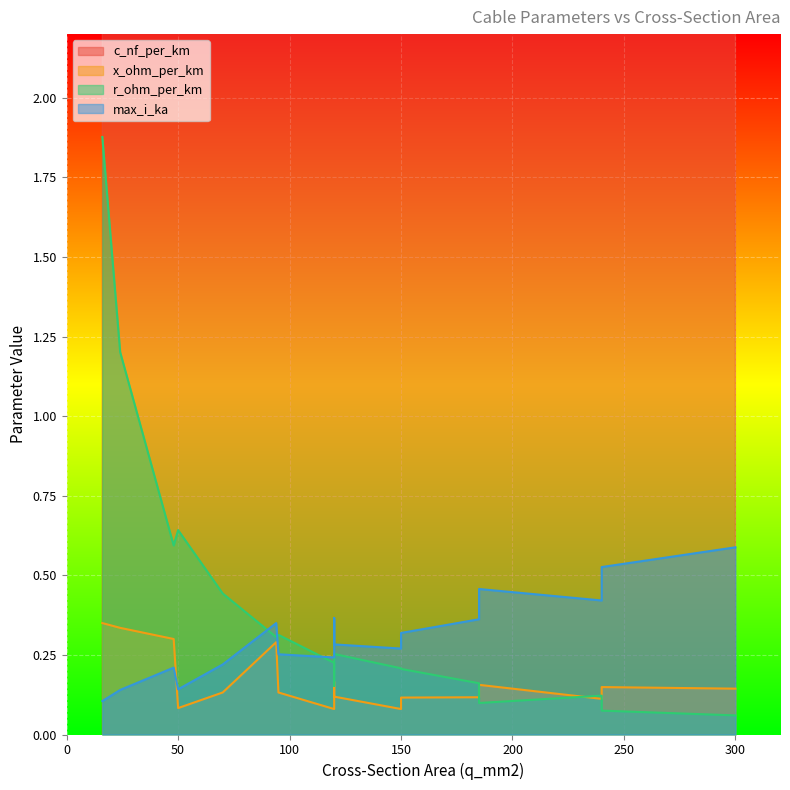

Between 50 and 48, which is larger?

50